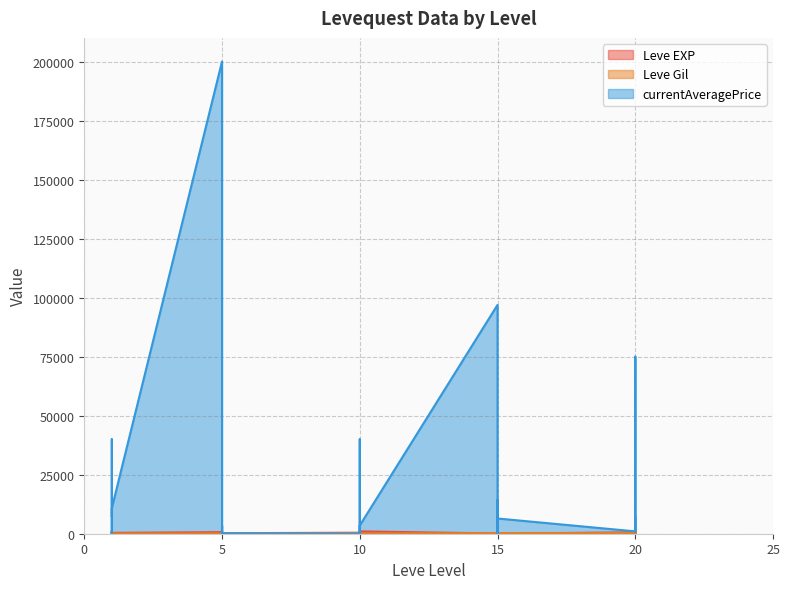

Reading right to left, extract all data points from this chart.

Leve EXP: 20=710	20=970	20=600	20=600	20=440	20=600	15=40	15=980	15=920	15=110	15=910	15=100	10=990	10=430	10=990	10=230	10=330	10=430	5=220	5=220	5=410	5=220	5=840	5=660	1=370	1=900	1=160	1=160	1=900	1=630
Leve Gil: 20=248	20=108	20=295	20=232	20=107	20=295	15=230	15=343	15=230	15=295	15=174	15=226	10=170	10=172	10=170	10=170	10=170	10=172	5=140	5=170	5=140	5=140	5=224	5=140	1=112	1=112	1=113	1=113	1=112	1=112
currentAveragePrice: 20=6844	20=1004	20=75000	20=30000	20=14222	20=995	15=6450	15=0	15=9000	15=14222	15=0	15=96909	10=3500	10=0	10=0	10=3117	10=39995	10=0	5=198	5=3506	5=0	5=0	5=0	5=200000	1=10837	1=0	1=0	1=30000	1=39995	1=7500